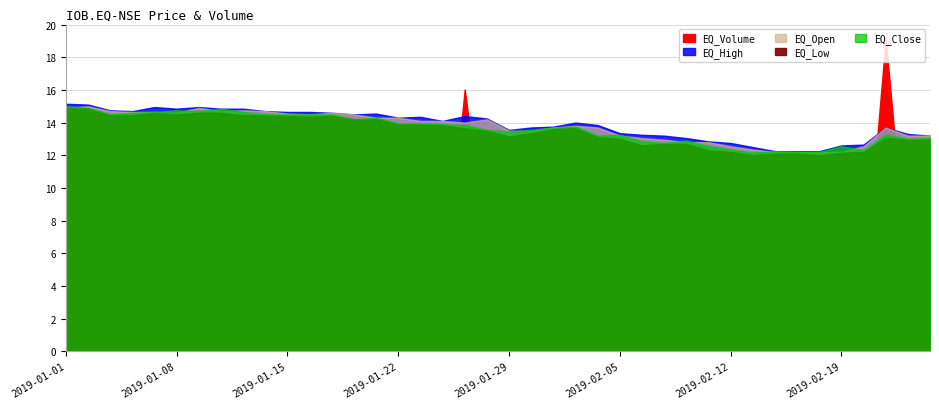

How many series are shown in this chart?

5